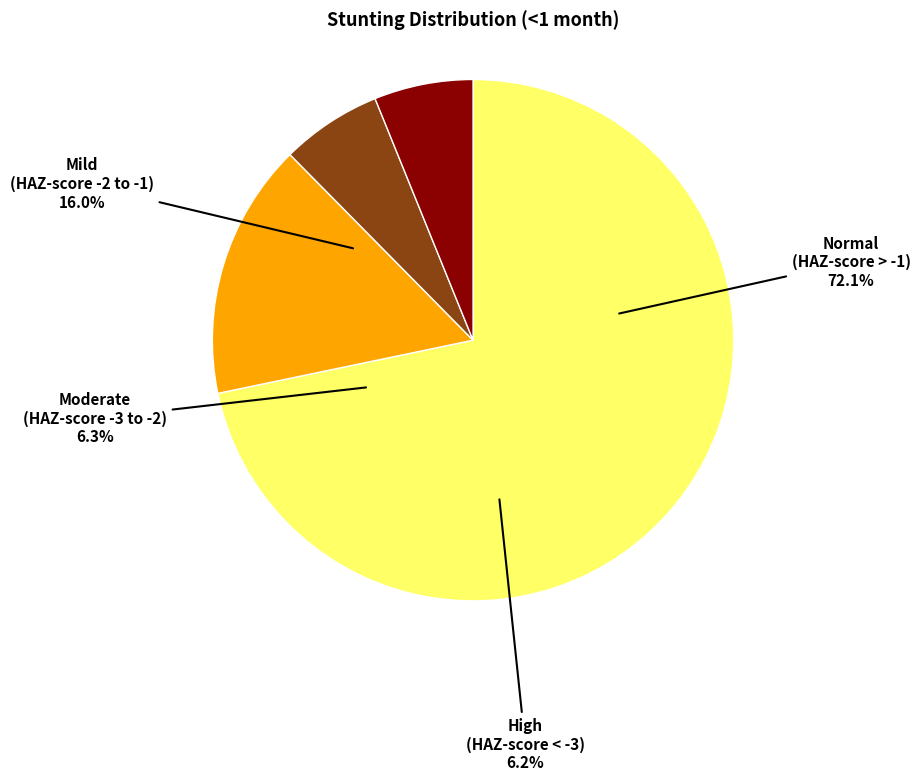

What is the total percentage of High (HAZ-score < -3) and Normal (HAZ-score > -1)?

77.9%